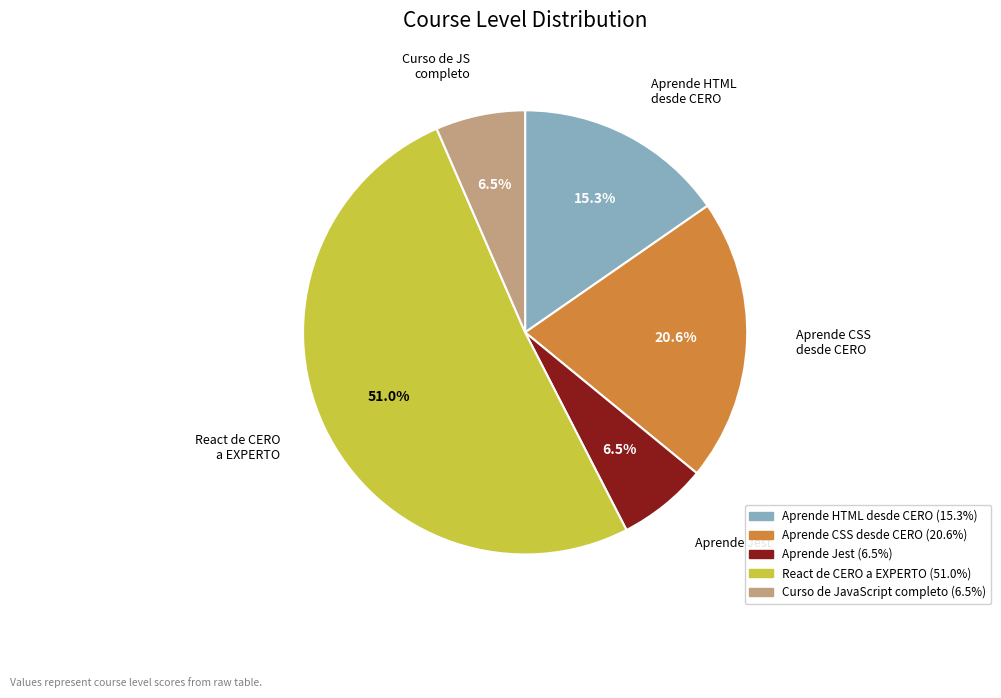

Is there any slice that represents more than half of the pie?

Yes